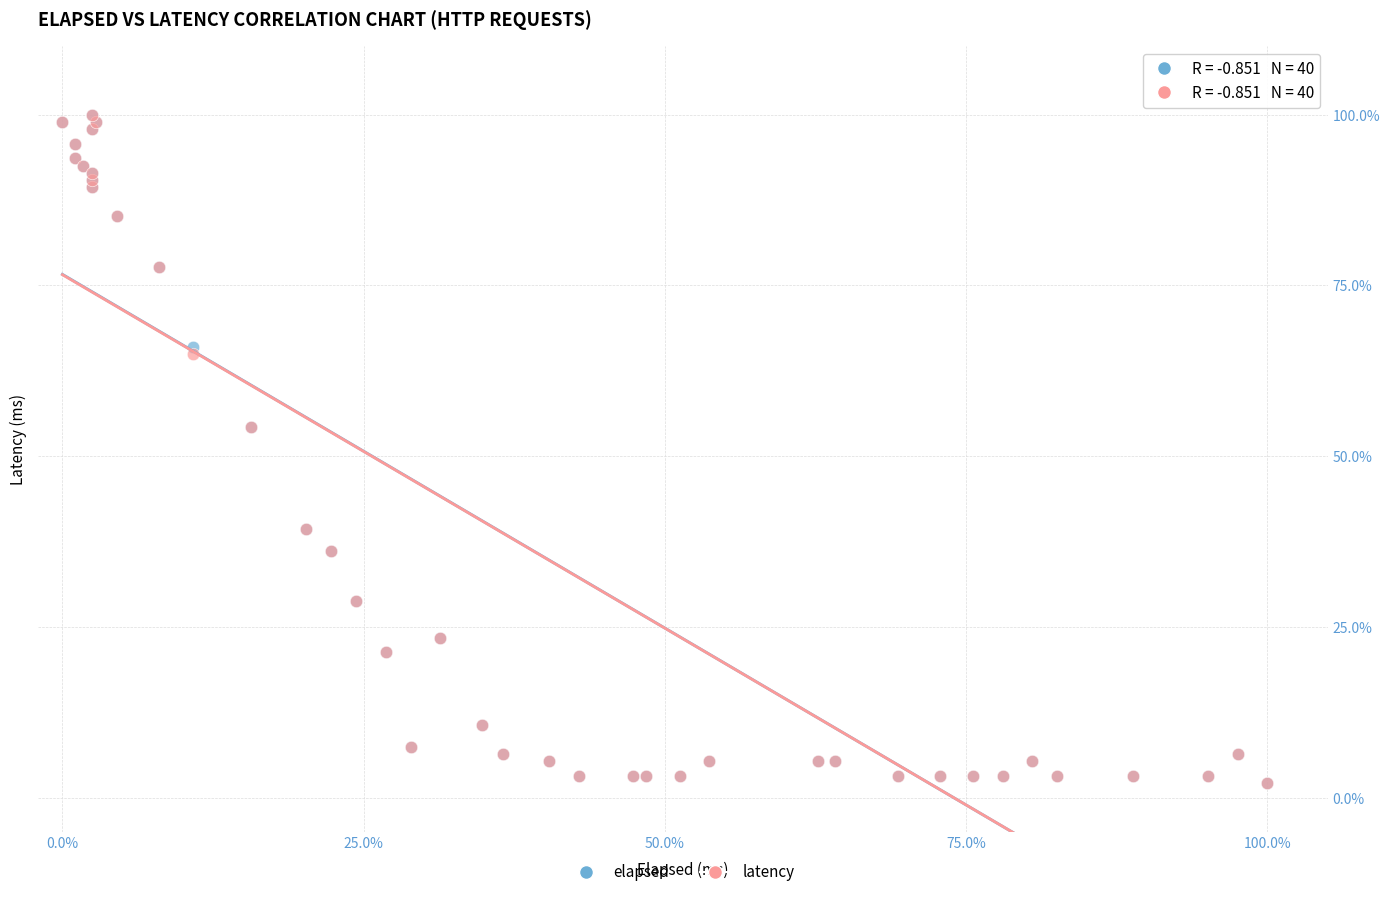

What are all the series names shown in the legend?

elapsed, latency